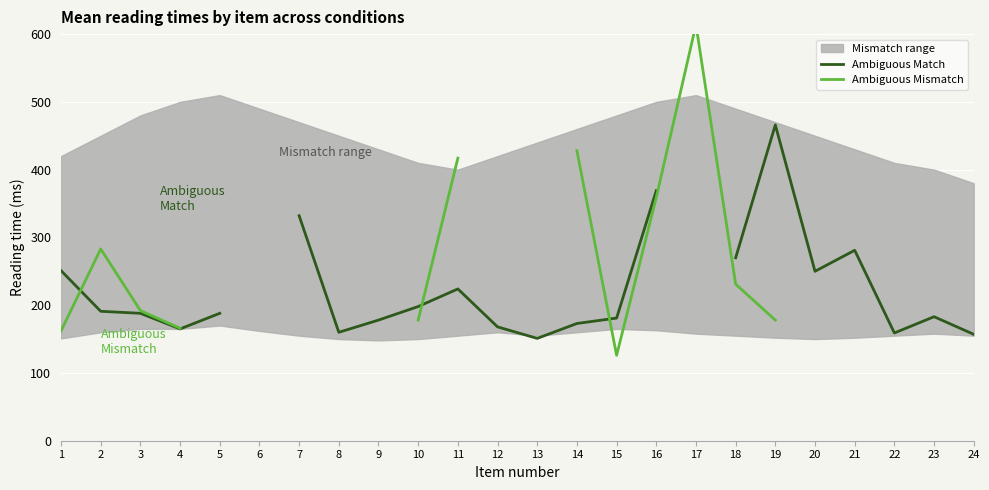

What is the value of the Ambiguous Match point at the 11th from the left?

224.0